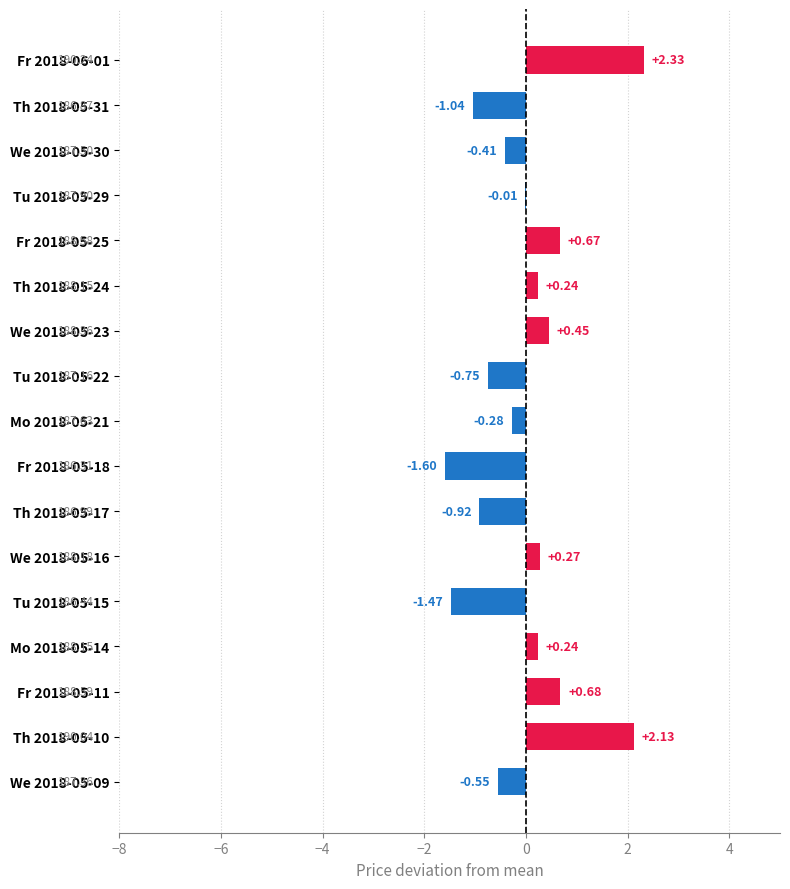

How many series are shown in this chart?

1